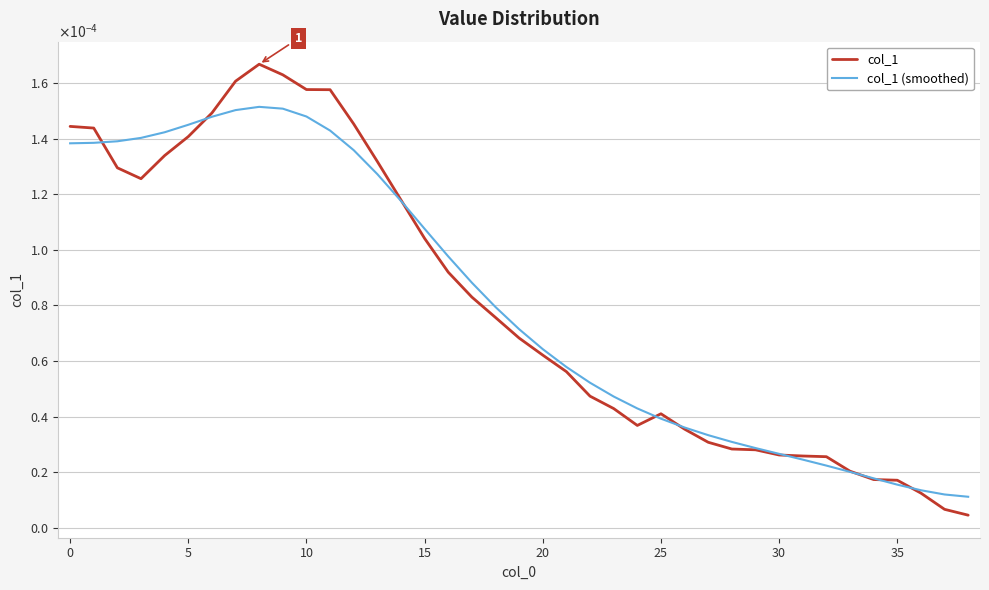

True or false: col_1 and col_1 (smoothed) cross at least once.

True